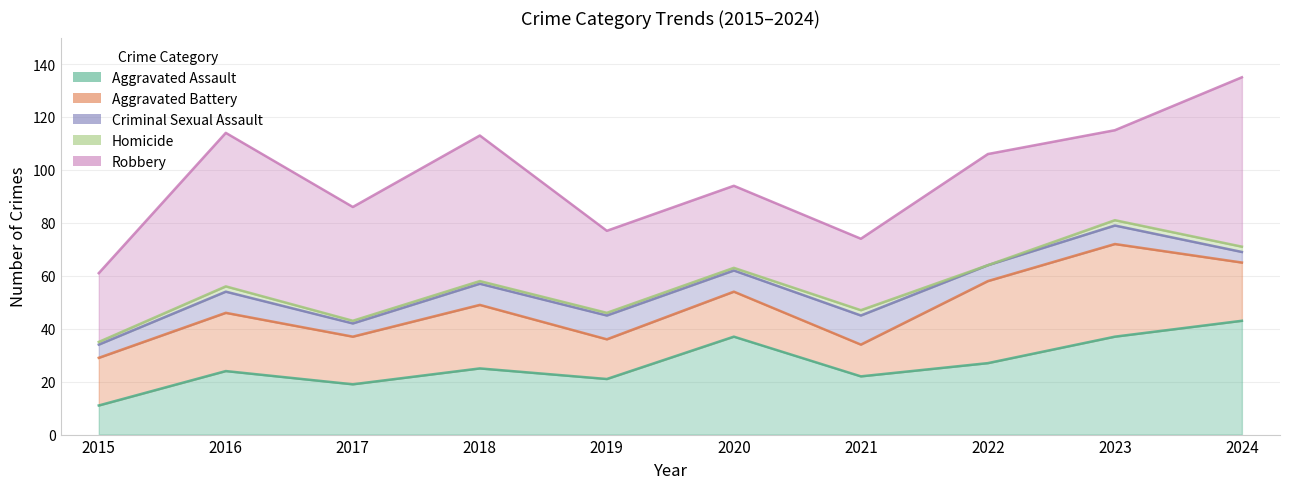

Between 2021 and 2019, which is larger?

2021